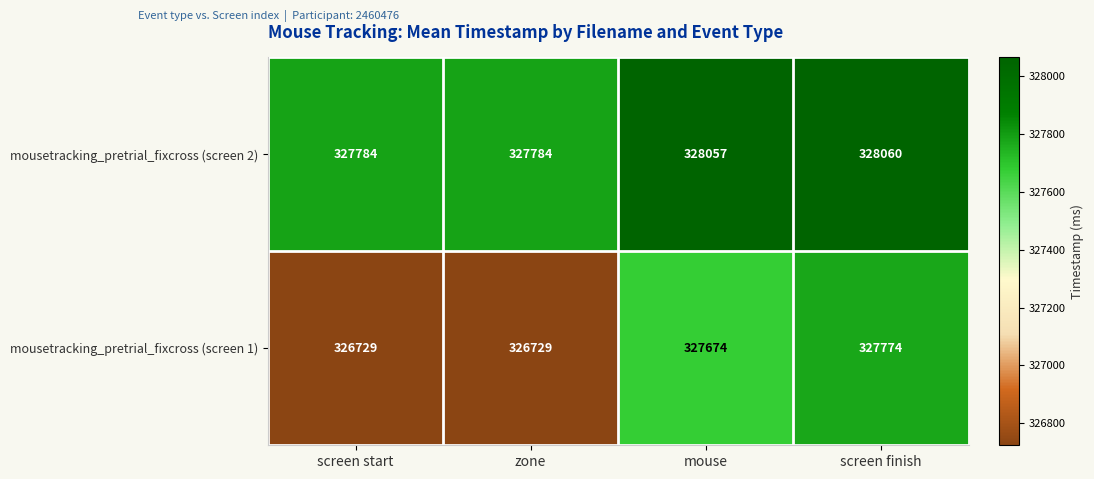

True or false: mousetracking_pretrial_fixcross (screen 2) has a value of 460447 at screen finish.

False